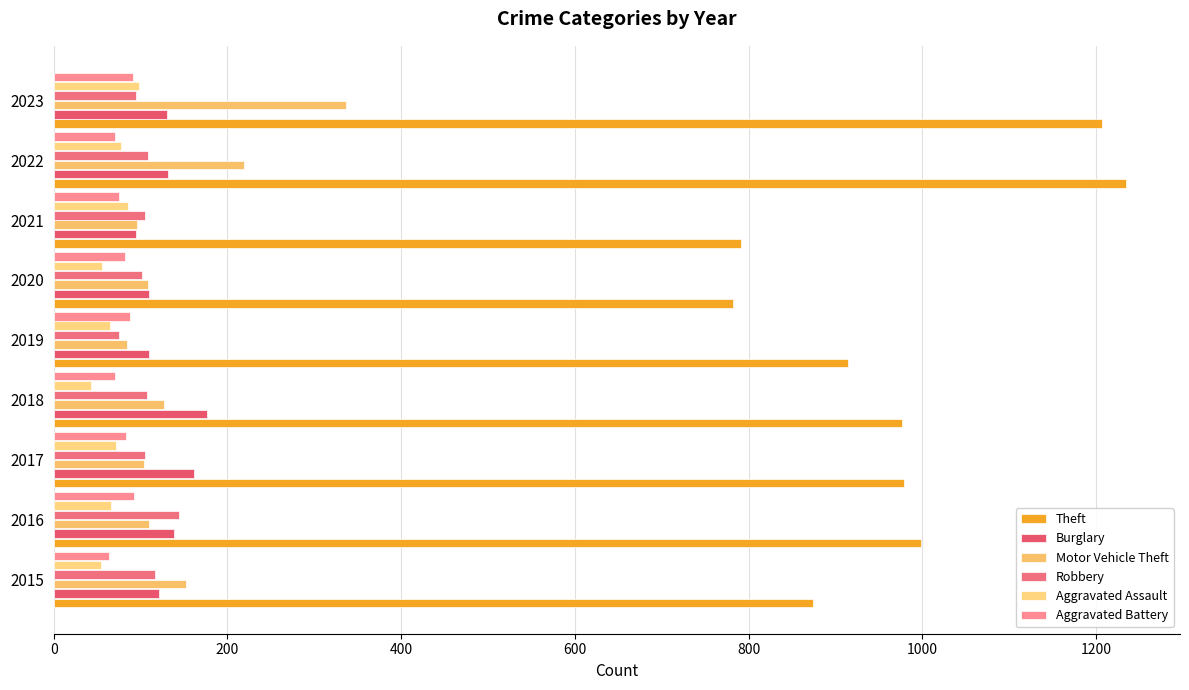

What is the value of the Motor Vehicle Theft bar at the 9th from the left?

337